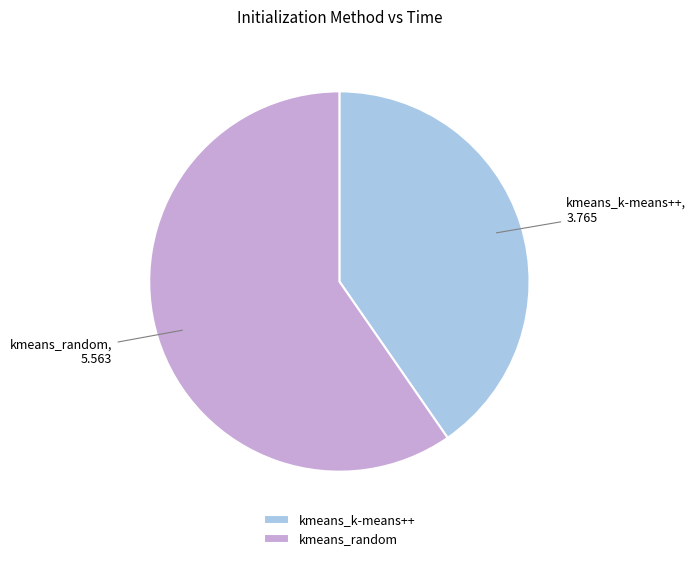

Which slice is the smallest?

kmeans_k-means++